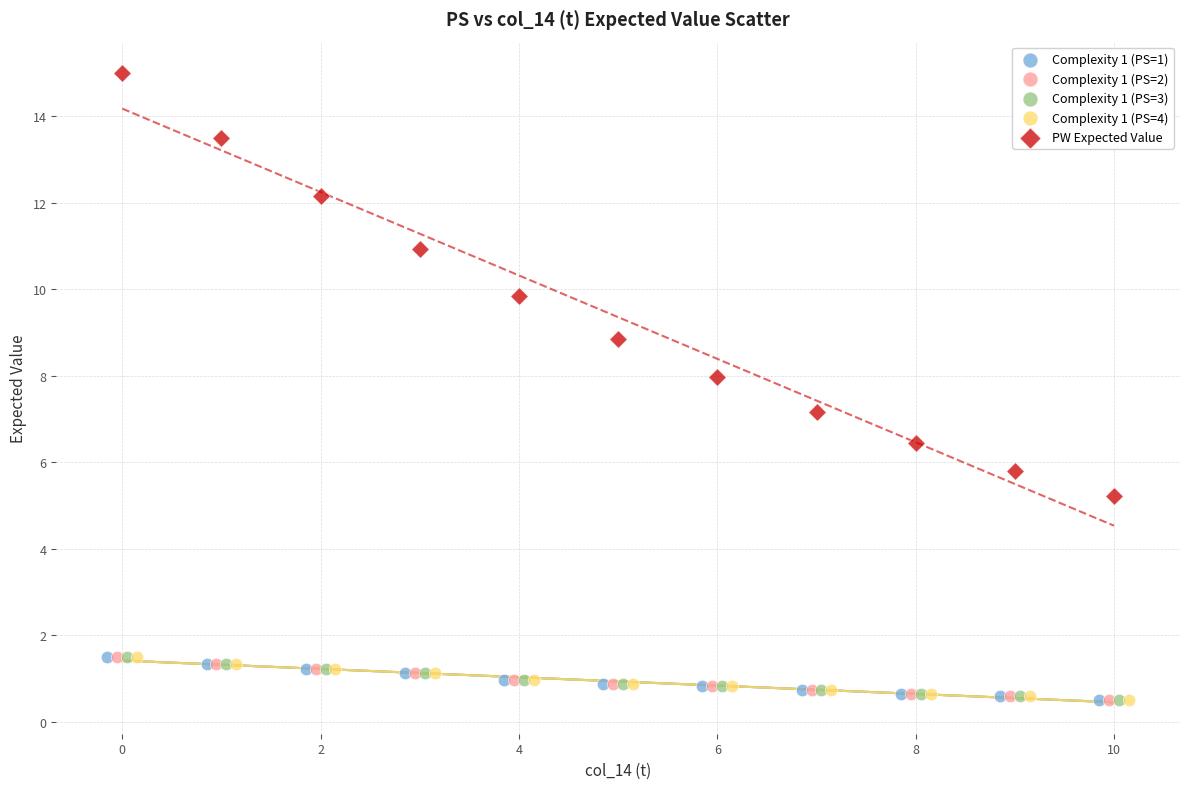

What are all the series names shown in the legend?

Complexity 1 (PS=1), Complexity 1 (PS=2), Complexity 1 (PS=3), Complexity 1 (PS=4), PW Expected Value